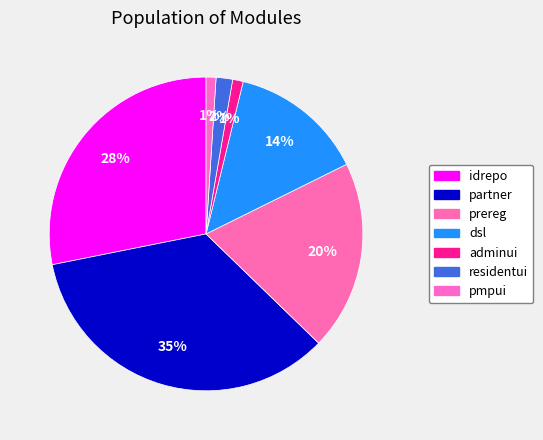

To the nearest percent, what is the difference between the largest and smallest slice percentages?

34%